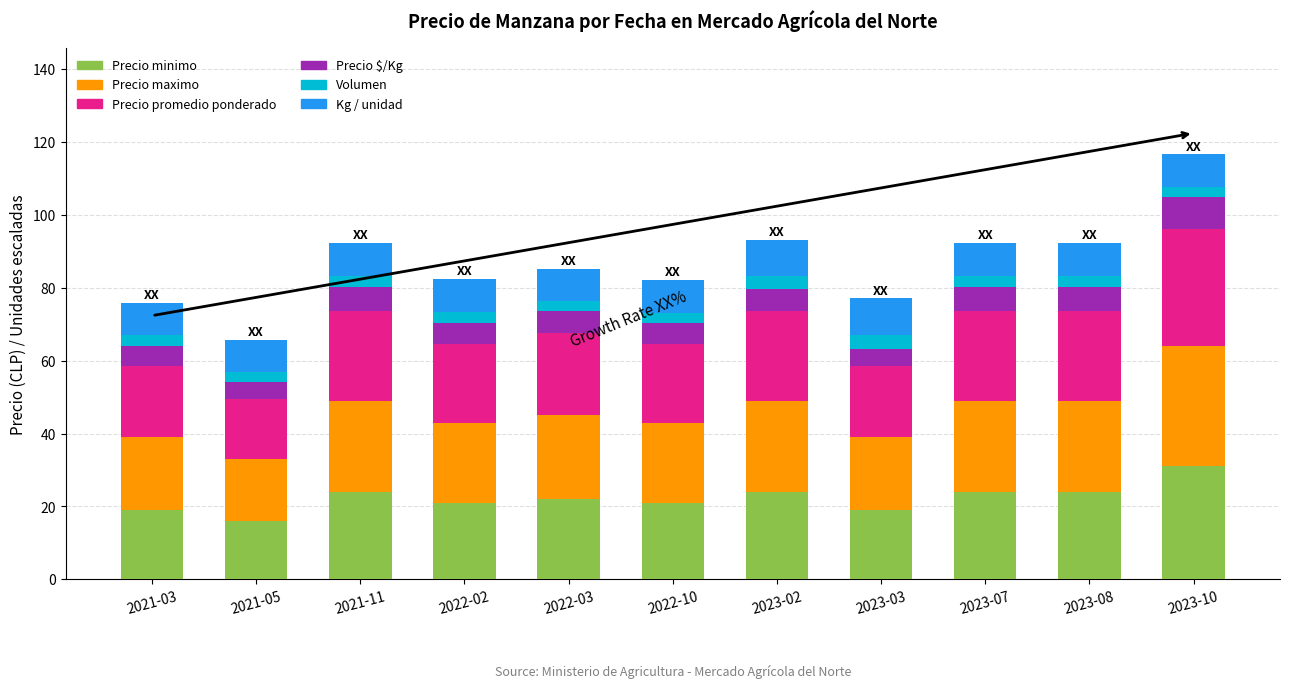

What is the lowest value of the Precio minimo series?

16.0